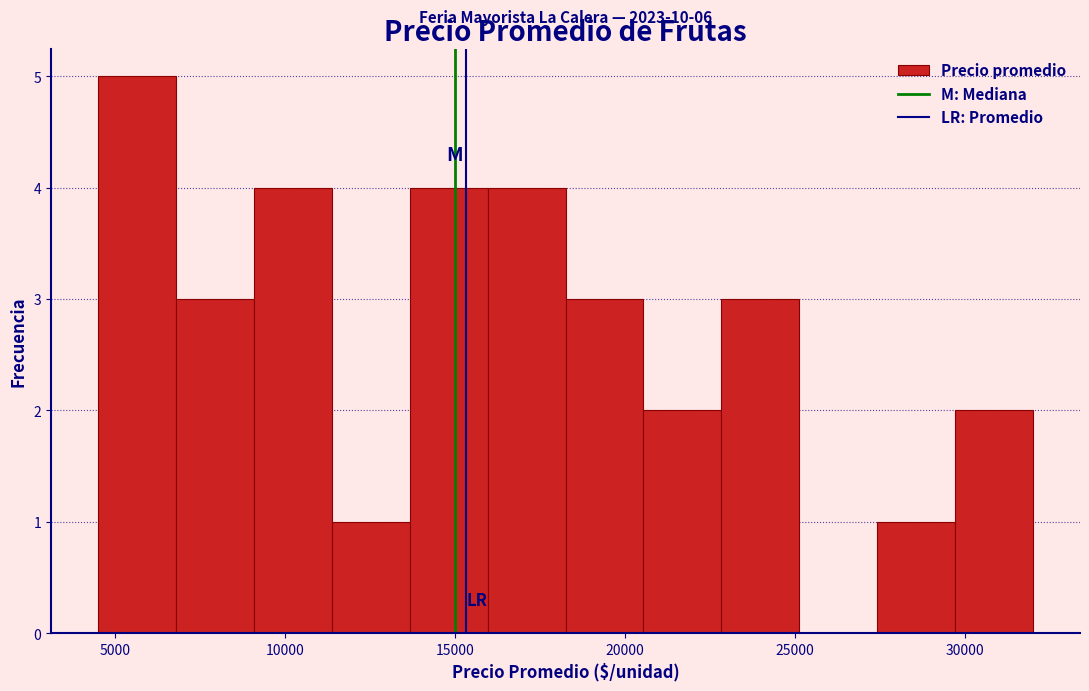

Which range on the x-axis has the tallest bar?

4500 to 7000